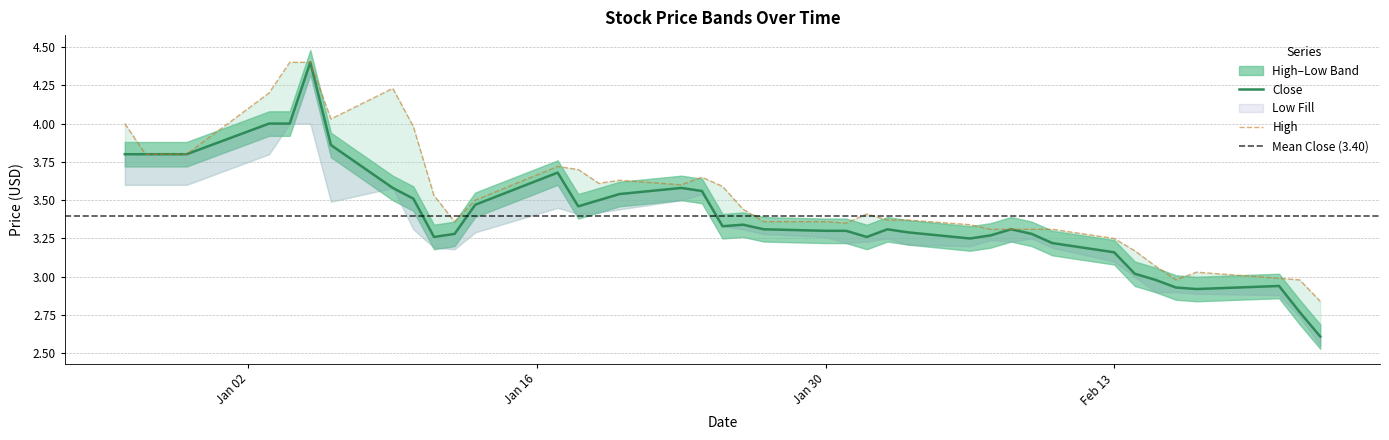

What is the average value of the Close series?

3.4